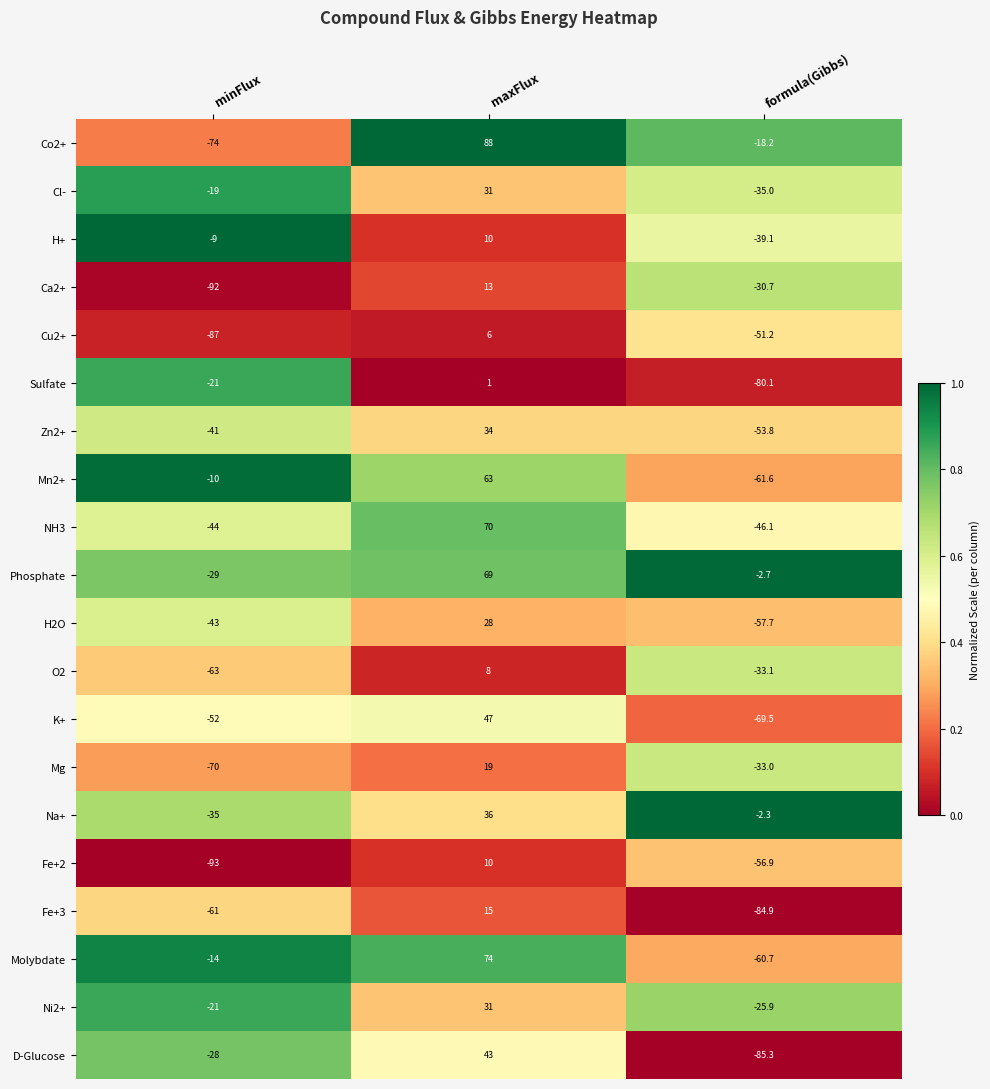

True or false: H+ has a value of 4.2 at maxFlux.

False